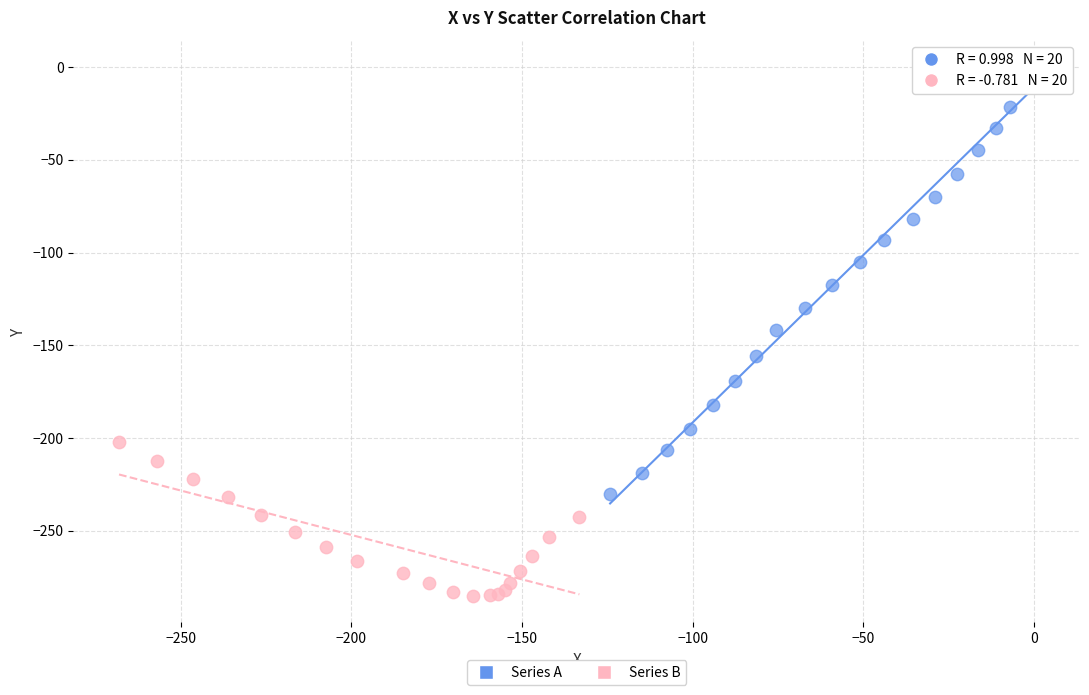

Which series contains the lowest Y value?

Series B